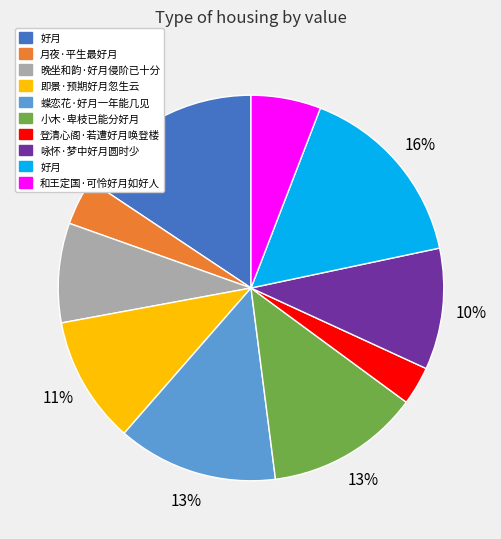

To the nearest percent, what is the average slice percentage?

10%